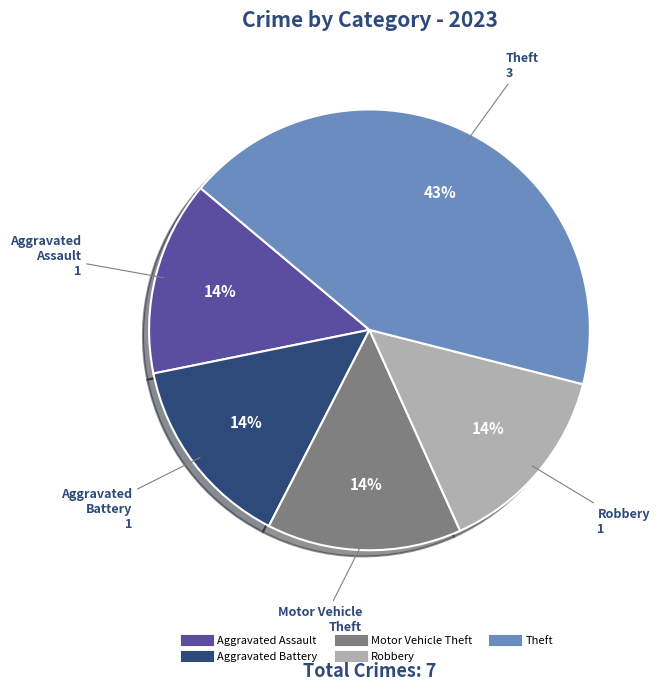

To the nearest percent, what is the average slice percentage?

20%